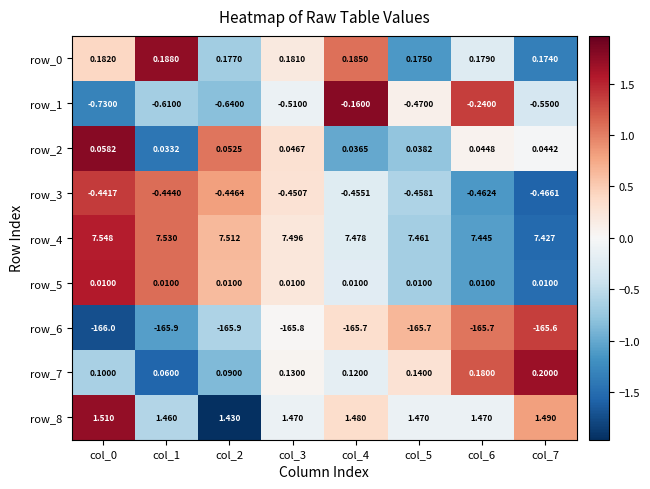

Is the value of row_3 at col_5 greater than the value of row_6 at col_3?

Yes